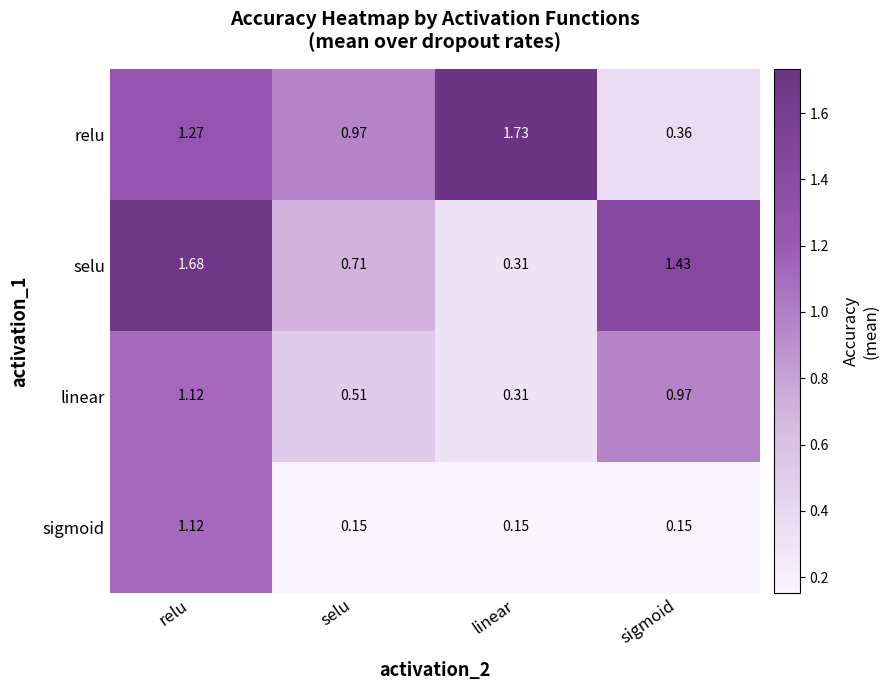

Which category has the lowest value in the selu series?

linear